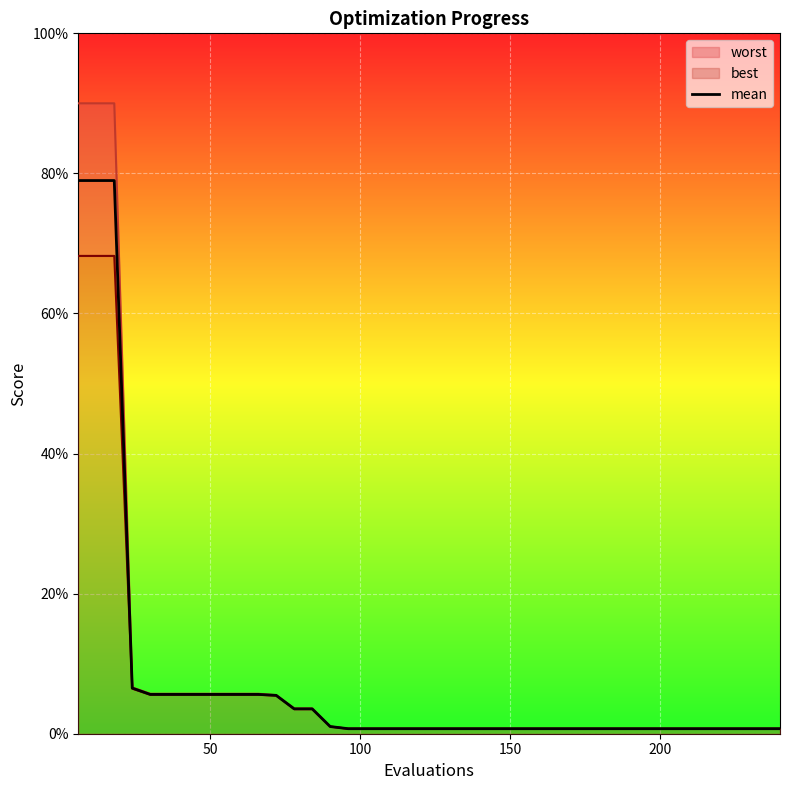

Count the number of categories in the chart.

40